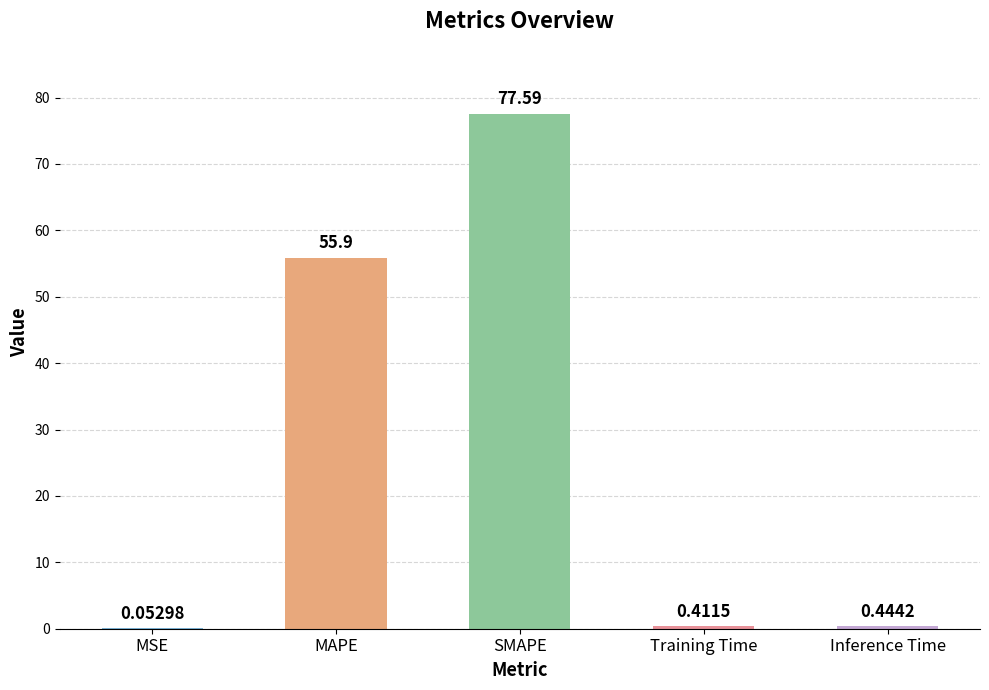

Count the number of data series in this chart.

1